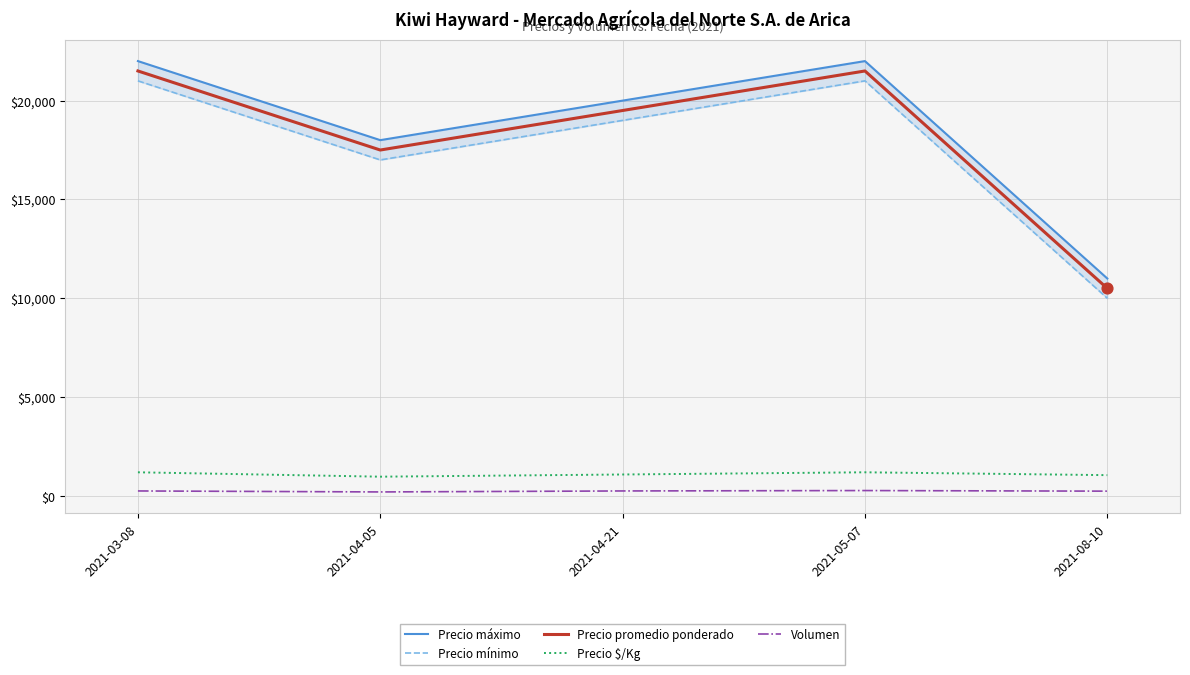

At which category is the sum across all series the highest?

2021-05-07